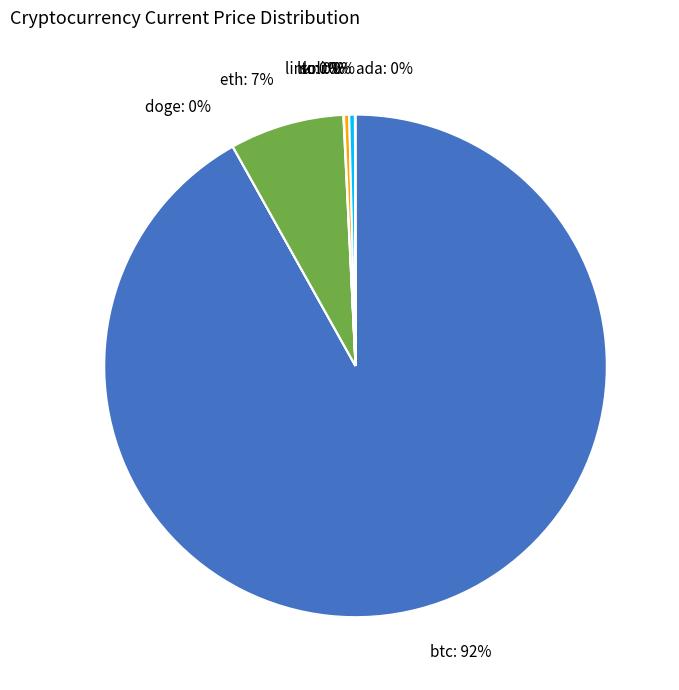

To the nearest percent, what is the average slice percentage?

12%